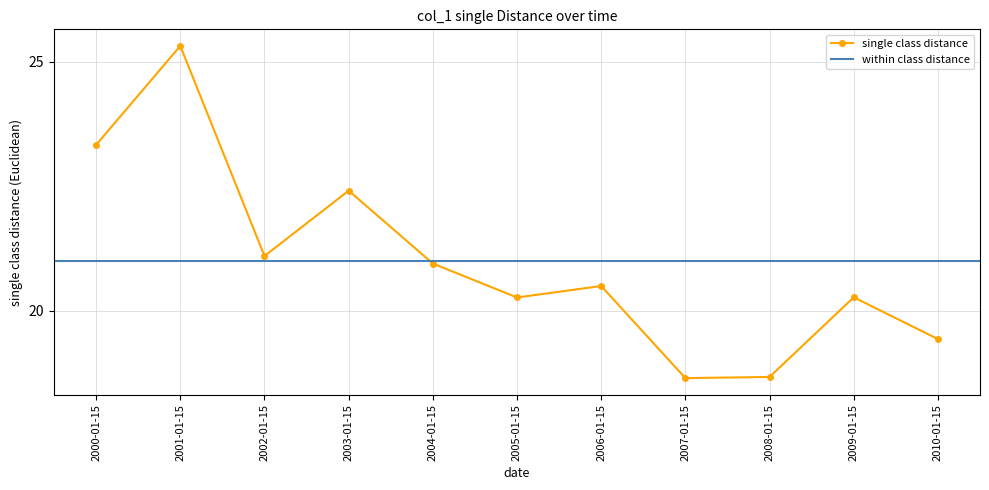

Count the number of categories in the chart.

11